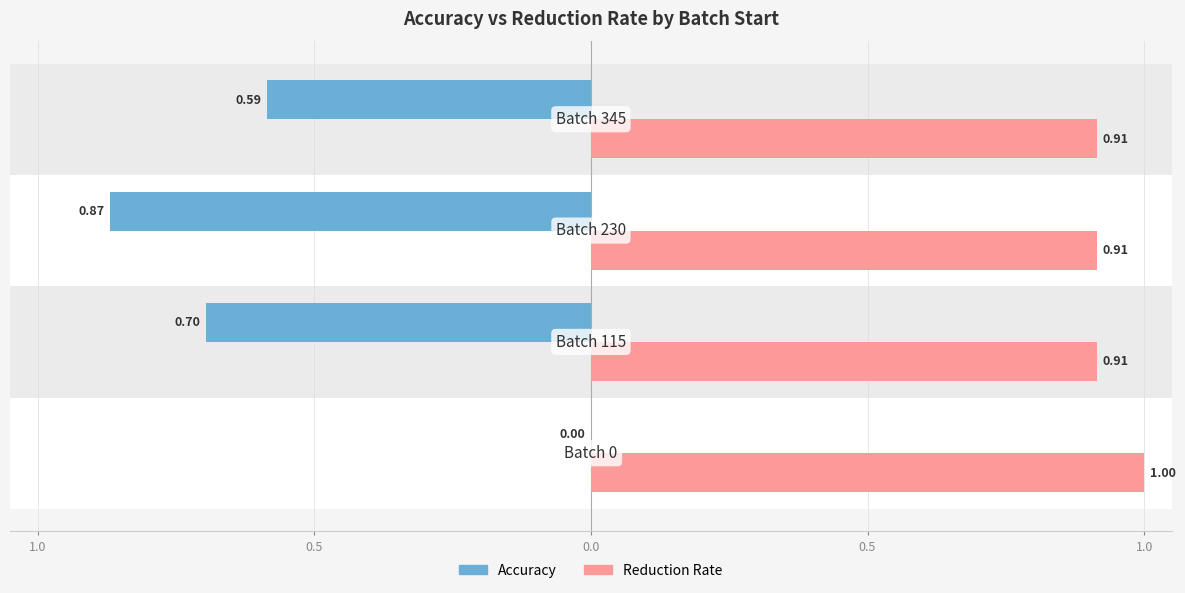

Reading right to left, extract all data points from this chart.

Accuracy: Batch 345=0.6	Batch 230=0.9	Batch 115=0.7	Batch 0=0.0
Reduction Rate: Batch 345=0.9	Batch 230=0.9	Batch 115=0.9	Batch 0=1.0